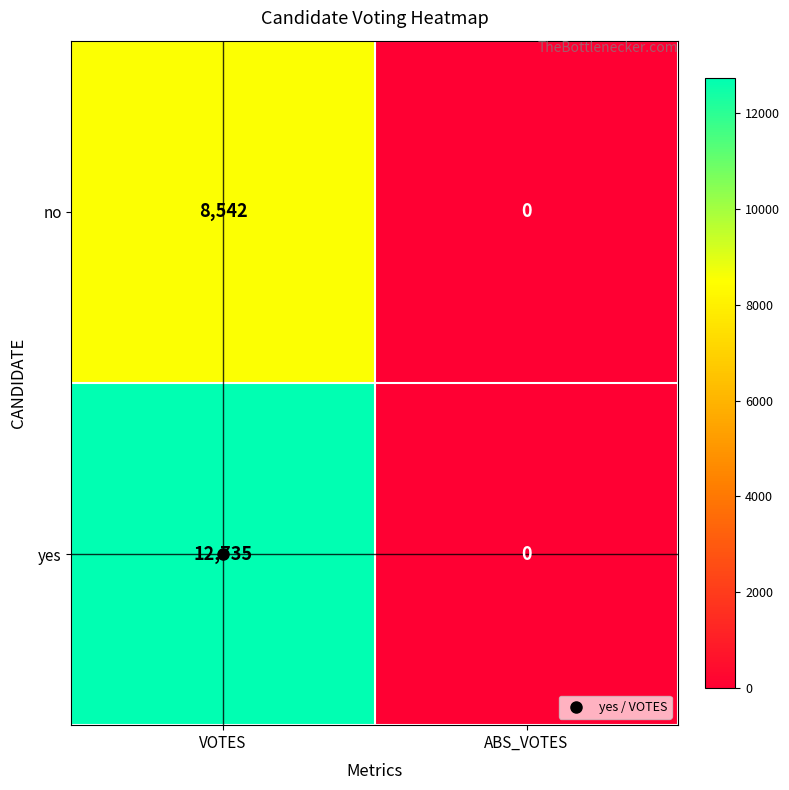

Which label corresponds to the largest value in the chart?

VOTES